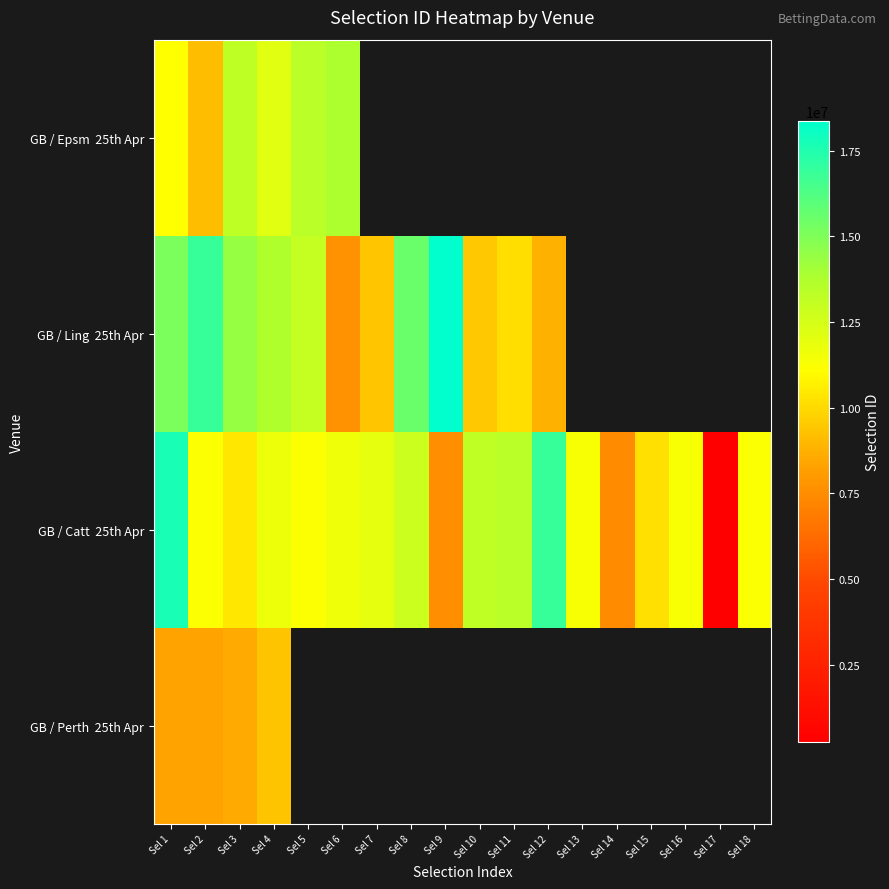

Count the number of data series in this chart.

4